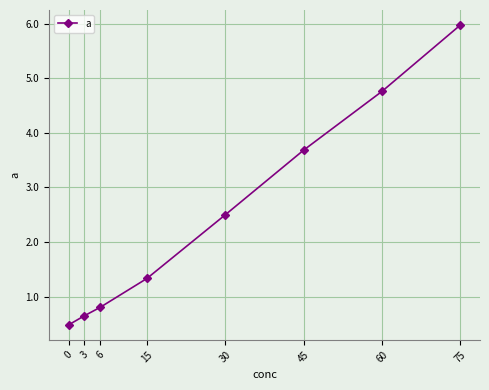

Does the chart have visible grid lines?

Yes